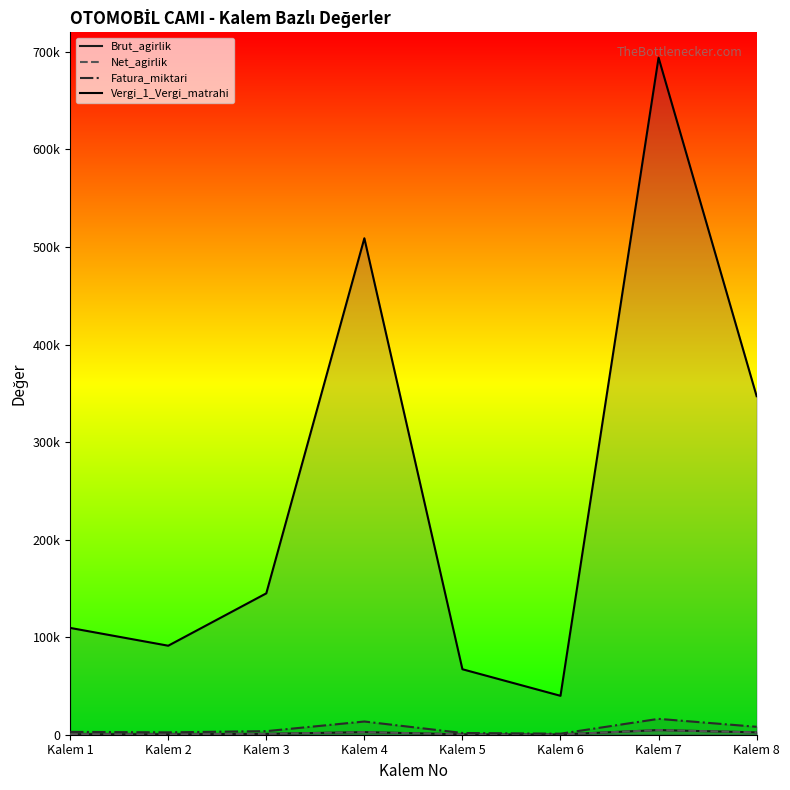

True or false: Vergi_1_Vergi_matrahi and Net_agirlik cross at least once.

False